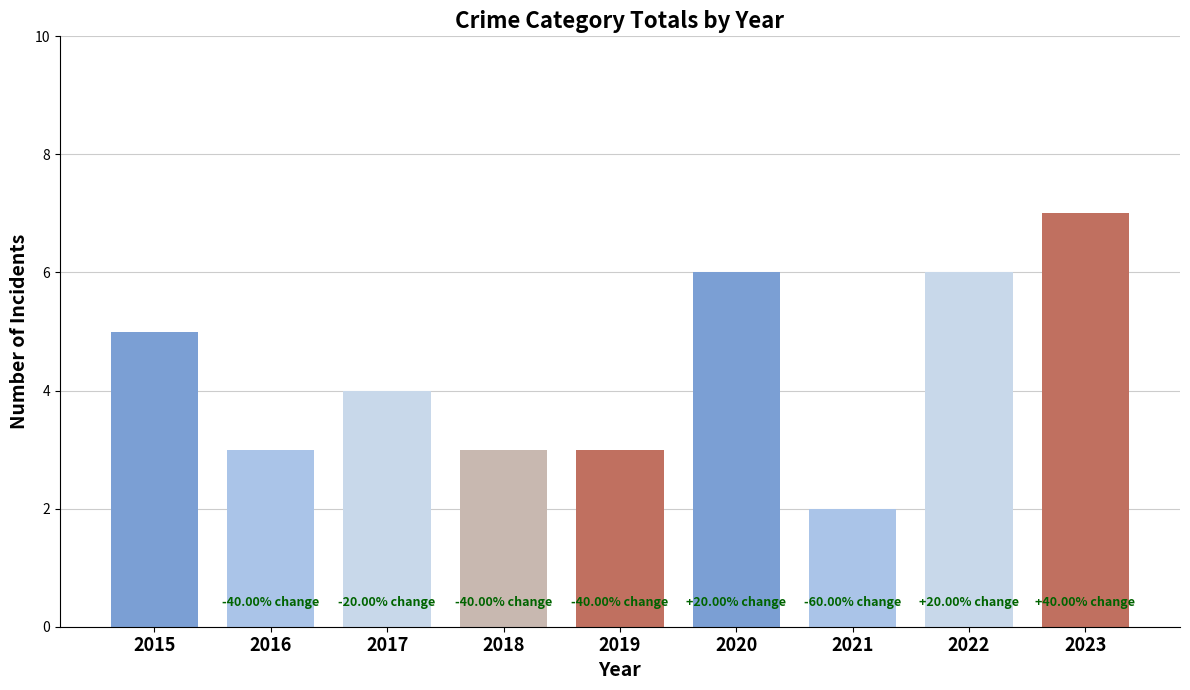

How many bars are there in total?

9